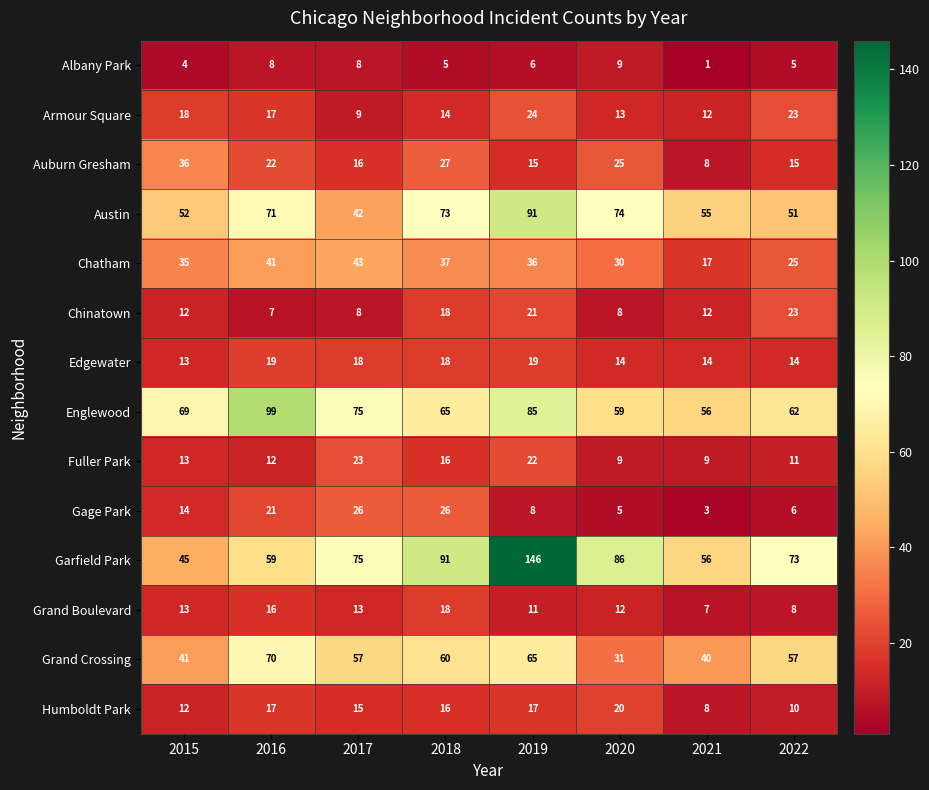

Count the Albany Park values in the range 5 to 8.

5